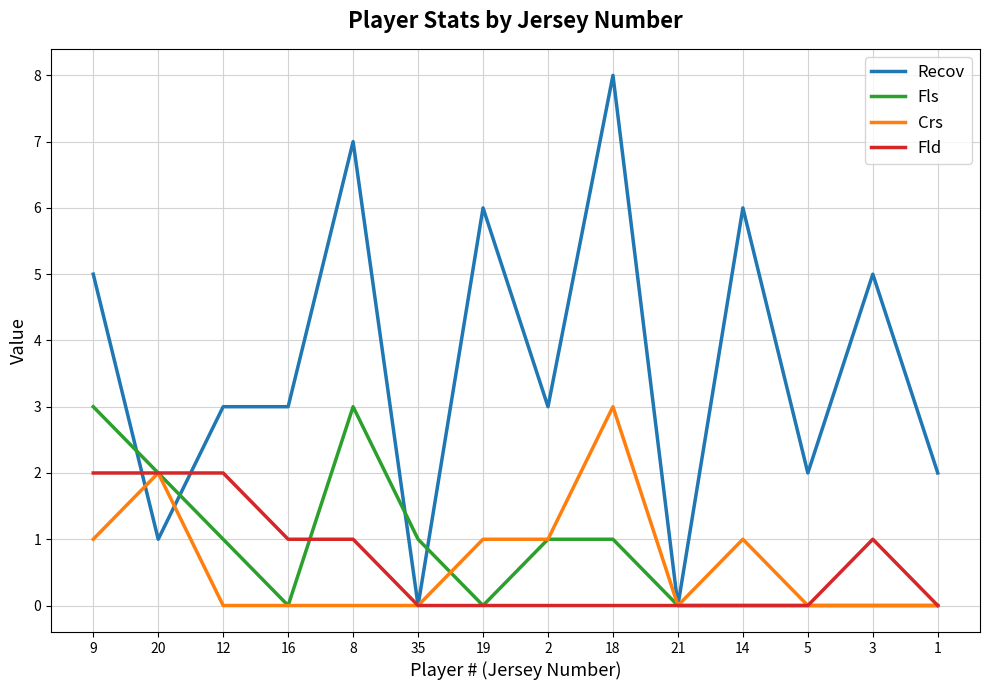

What position from the right is 9?

14